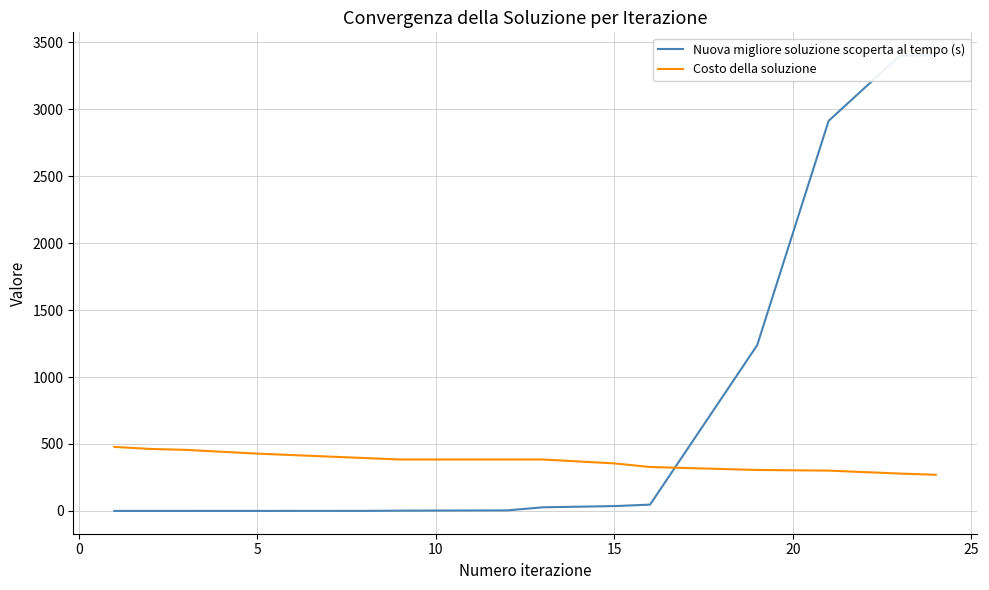

What is the sum of all Costo della soluzione values?

5211